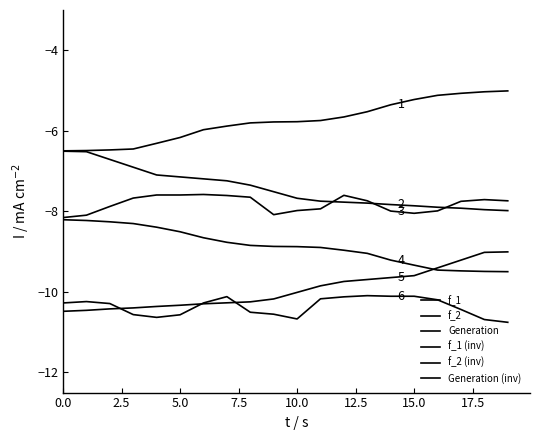

List the series in order of their peak value, highest first.

f_1, f_2, Generation, f_1 (inv), f_2 (inv), Generation (inv)